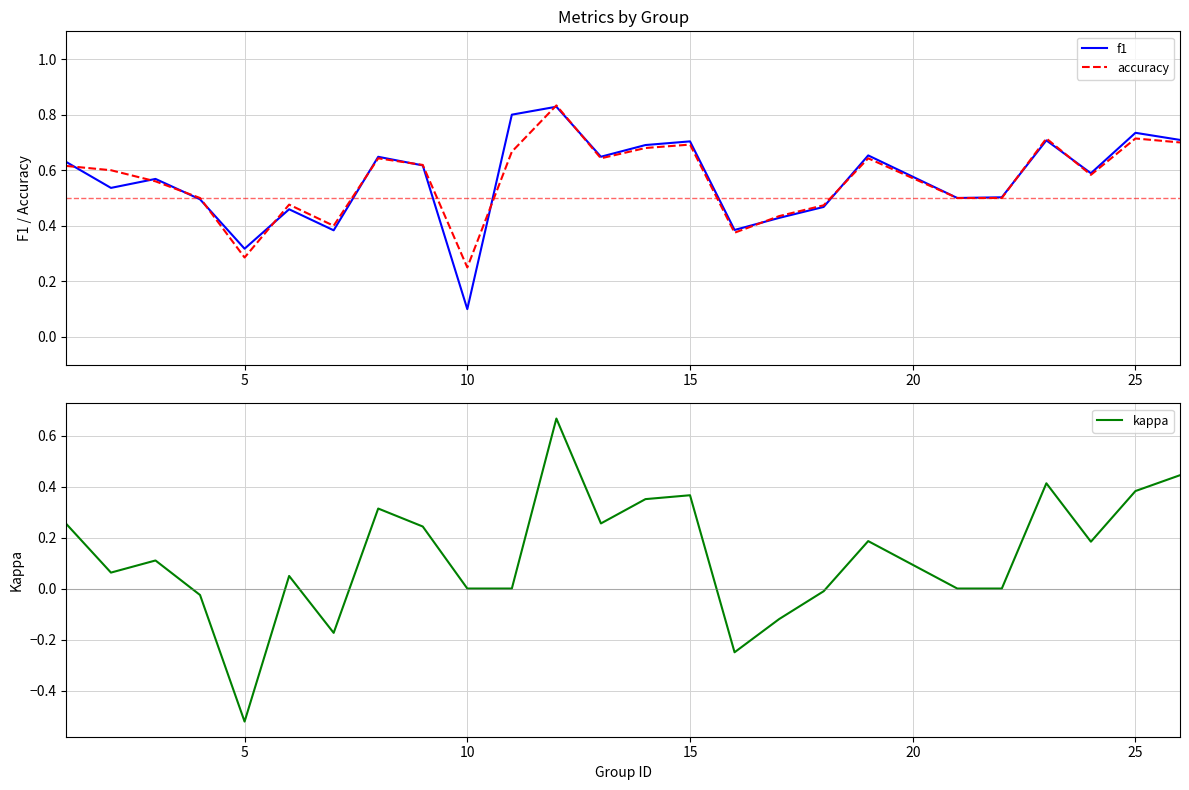

Between 3 and 25, which is larger?

25